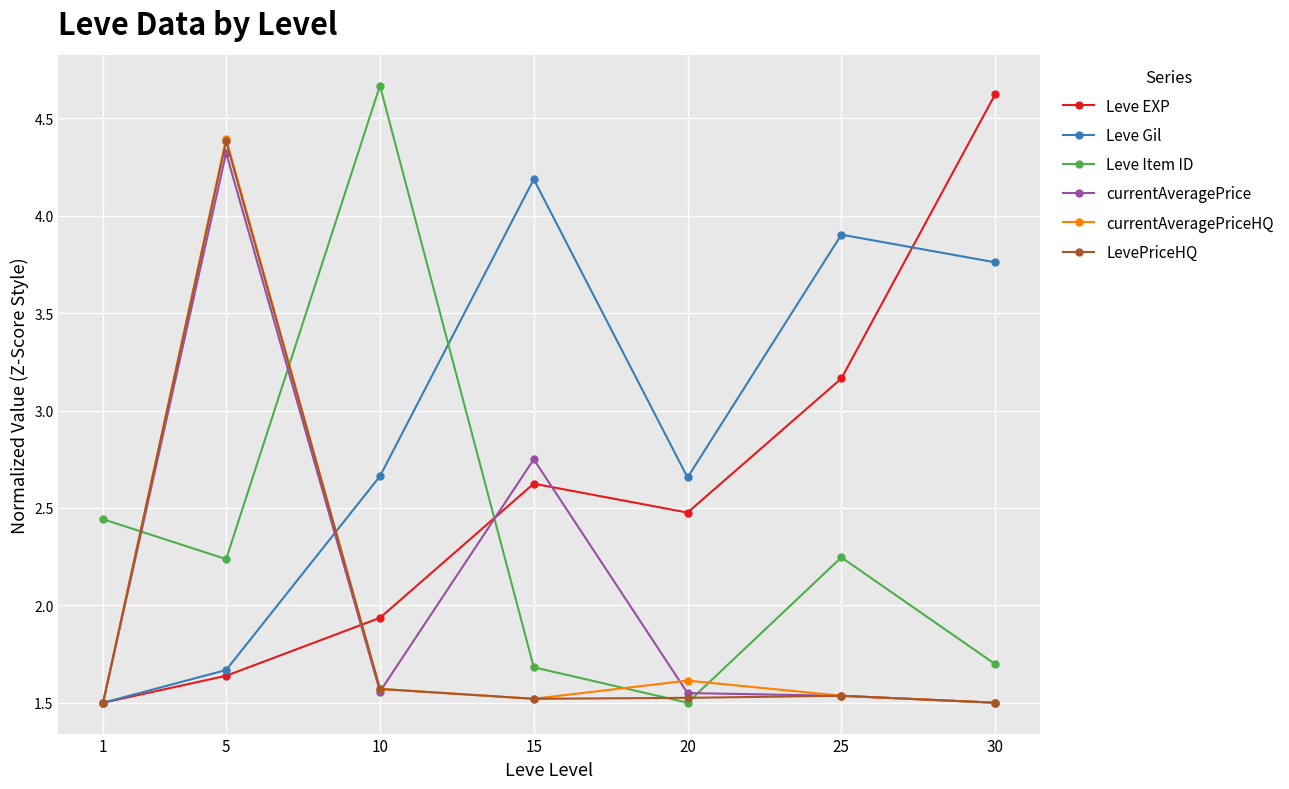

What is the value of the LevePriceHQ point at the 2nd from the left?

4.4